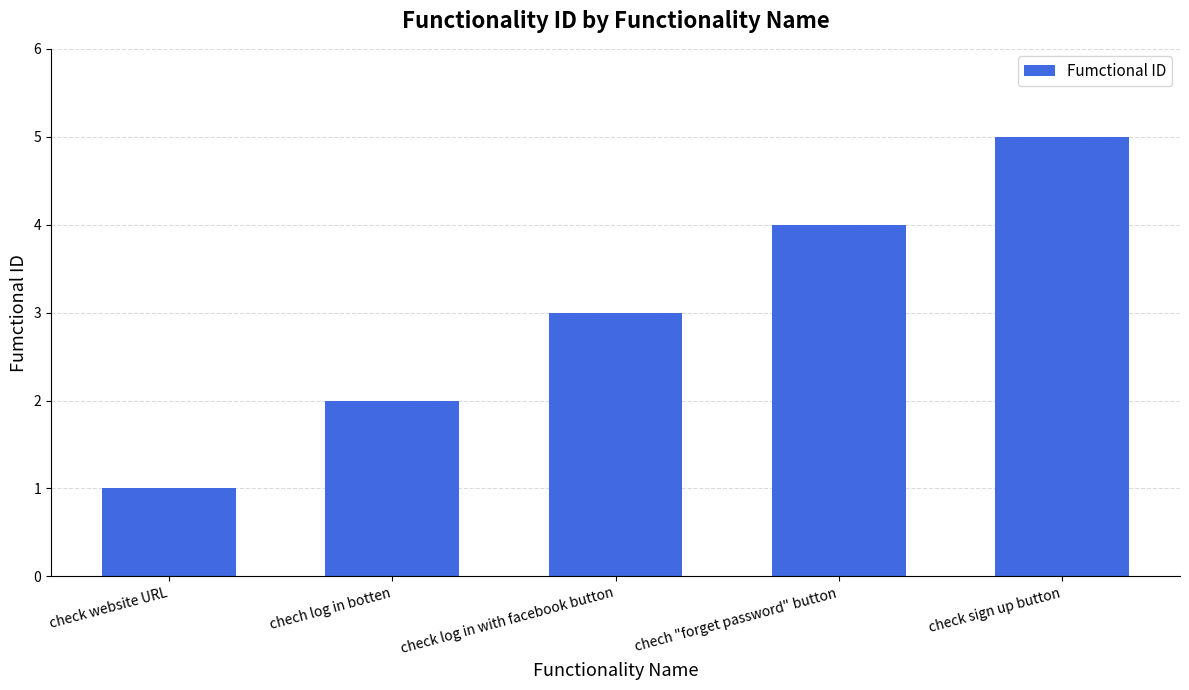

What is the value of the 3rd bar from the left?

3